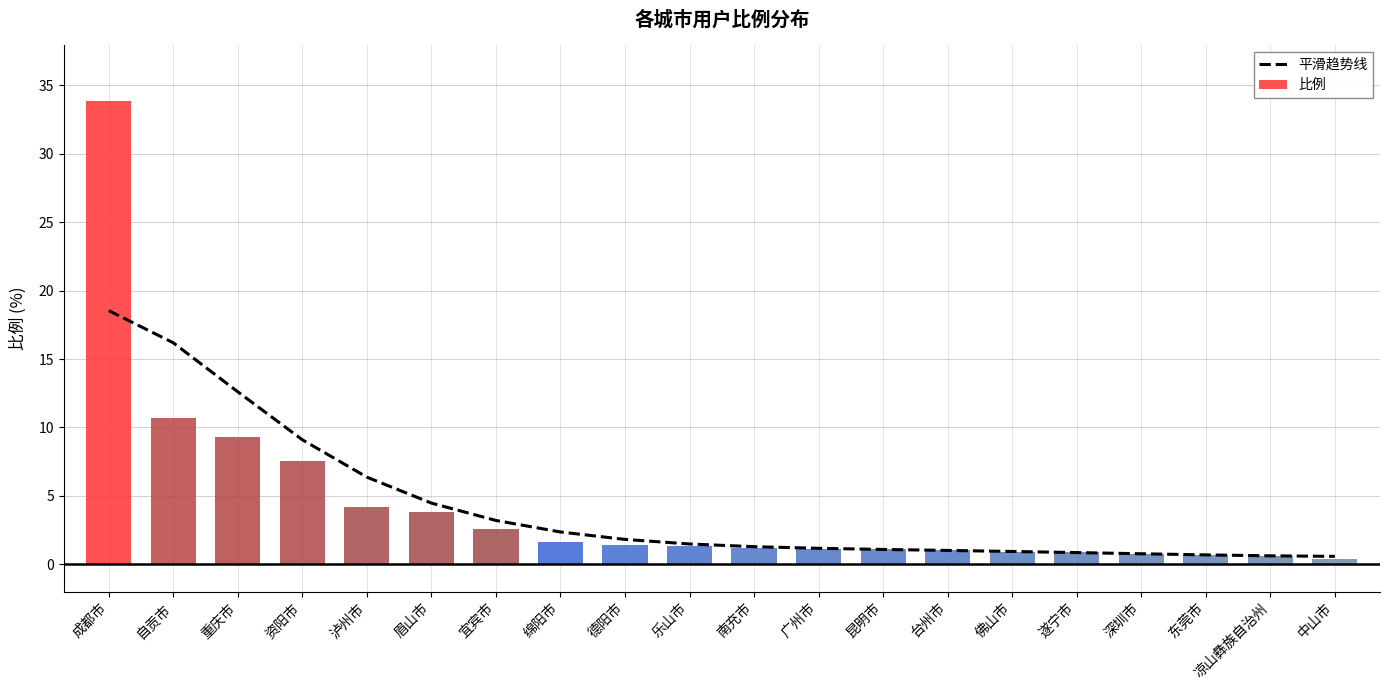

How many groups of bars are there?

20